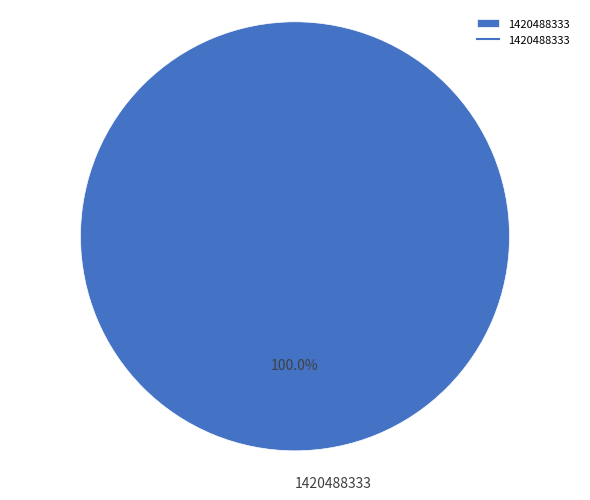

Rank the categories by value from highest to lowest.

1420488333